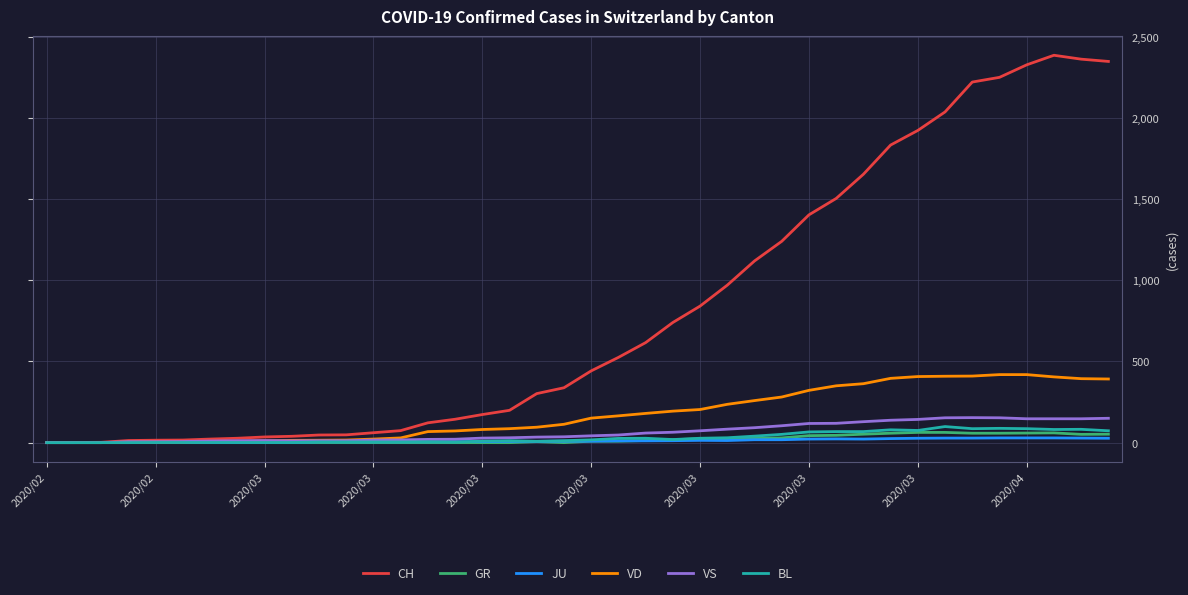

In CH, how many points are higher than both neighbors (excluding endpoints)?

1